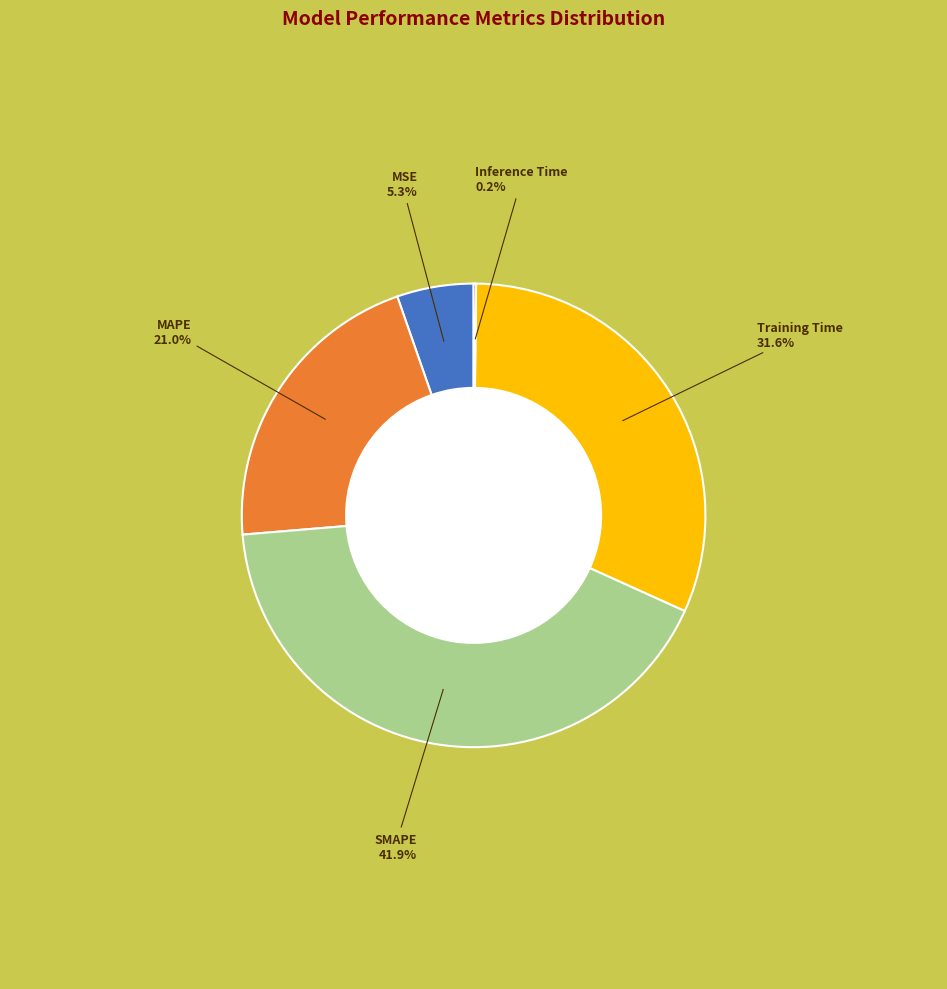

Is there any slice that represents more than half of the pie?

No